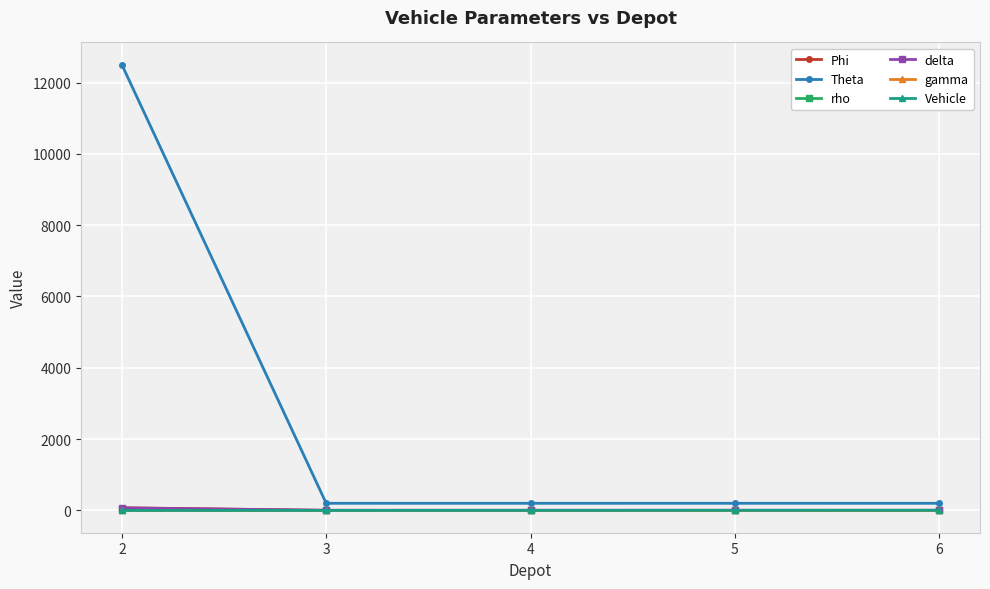

Is it true that Phi equals 1.0 at 3?

True